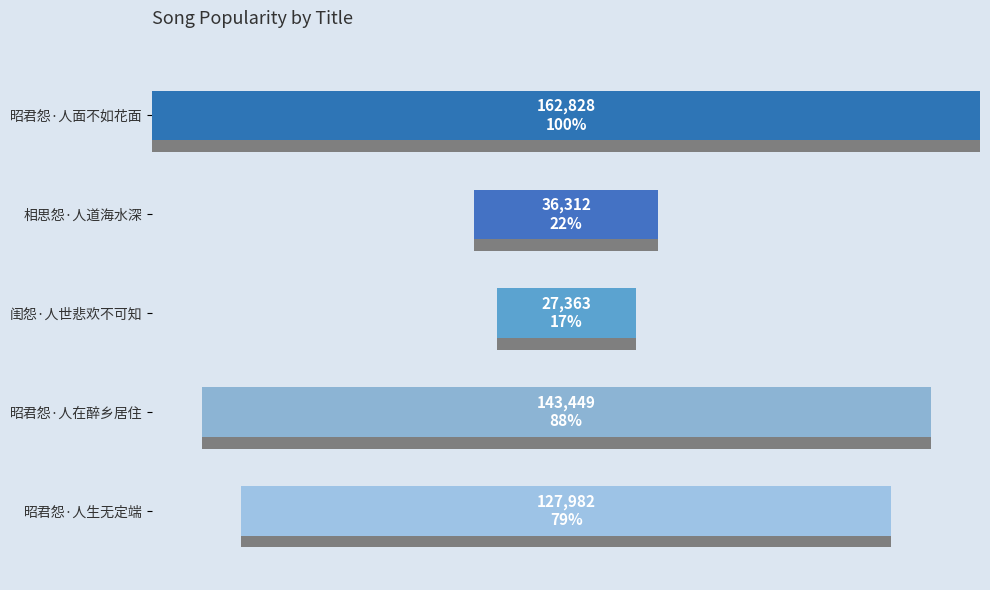

What is the sum of the values at 相思怨·人道海水深 and 闺怨·人世悲欢不可知?

63675